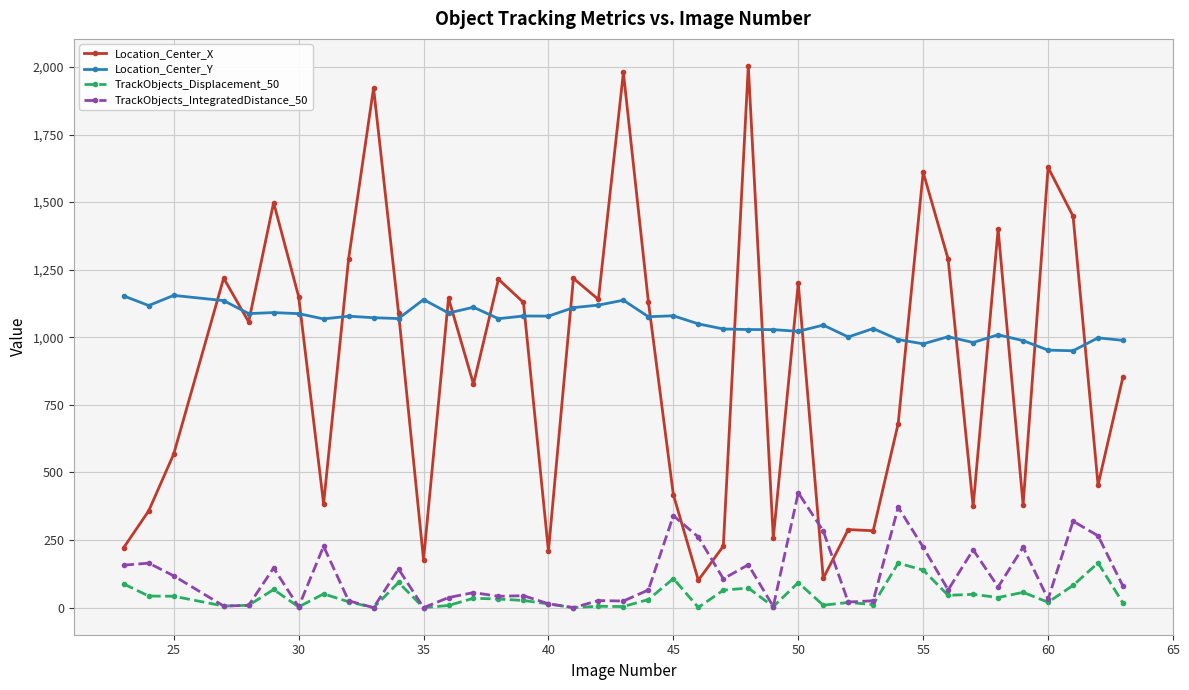

True or false: TrackObjects_Displacement_50 has more than 2 interior local peaks.

True